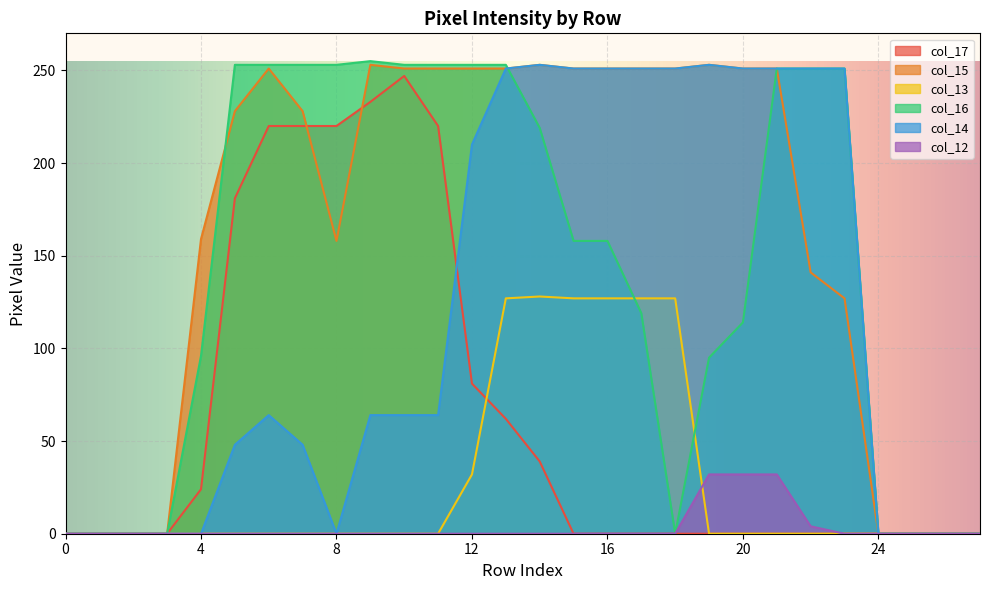

True or false: col_16 has more than 1 interior local peaks.

False